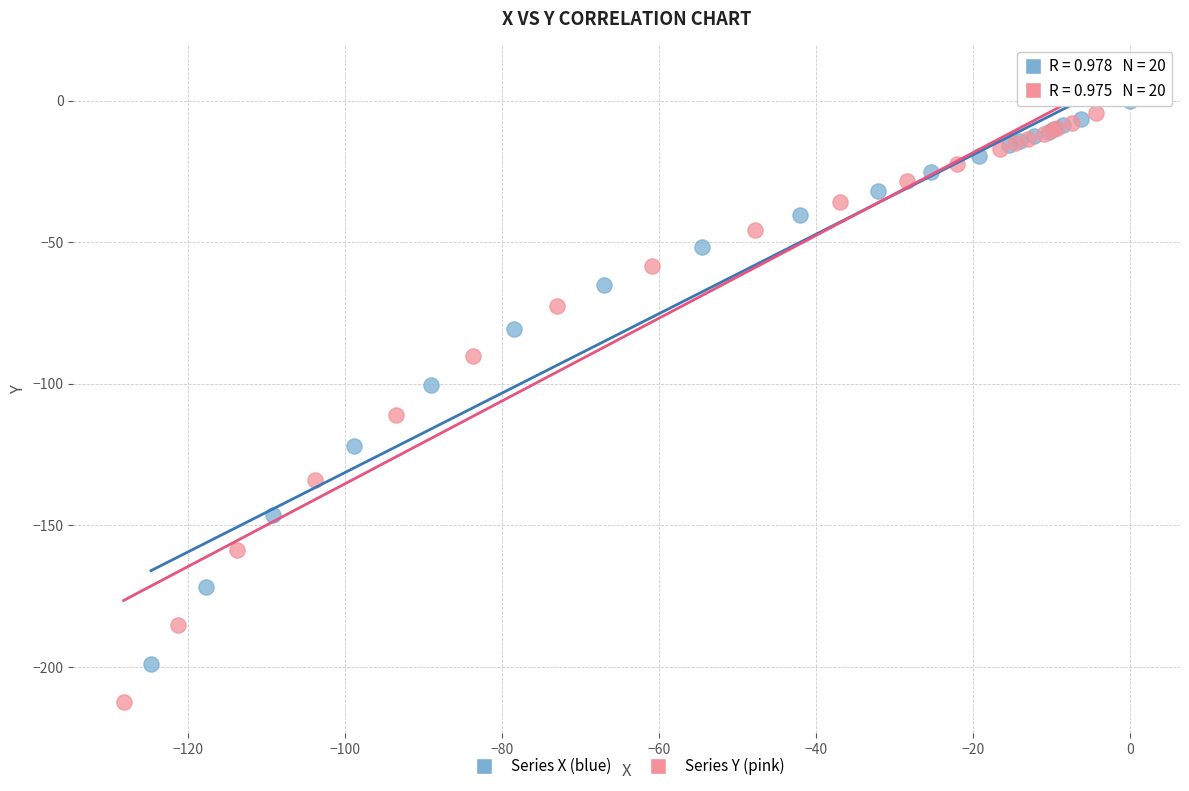

Which series reaches the minimum Y coordinate?

Series Y (pink)